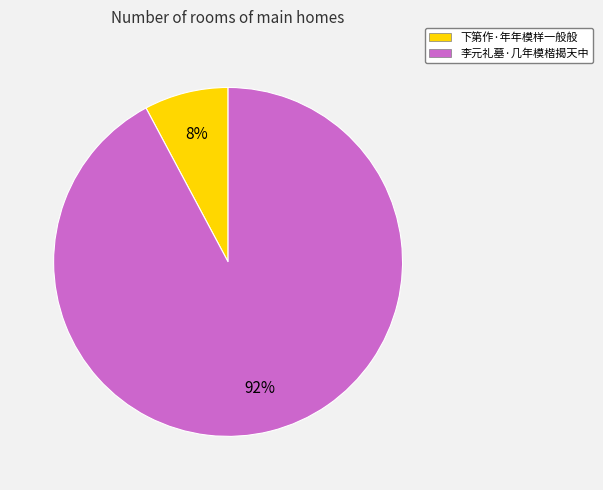

Is the sum of 下第作·年年模样一般般 and 李元礼墓·几年模楷揭天中 greater than half?

Yes